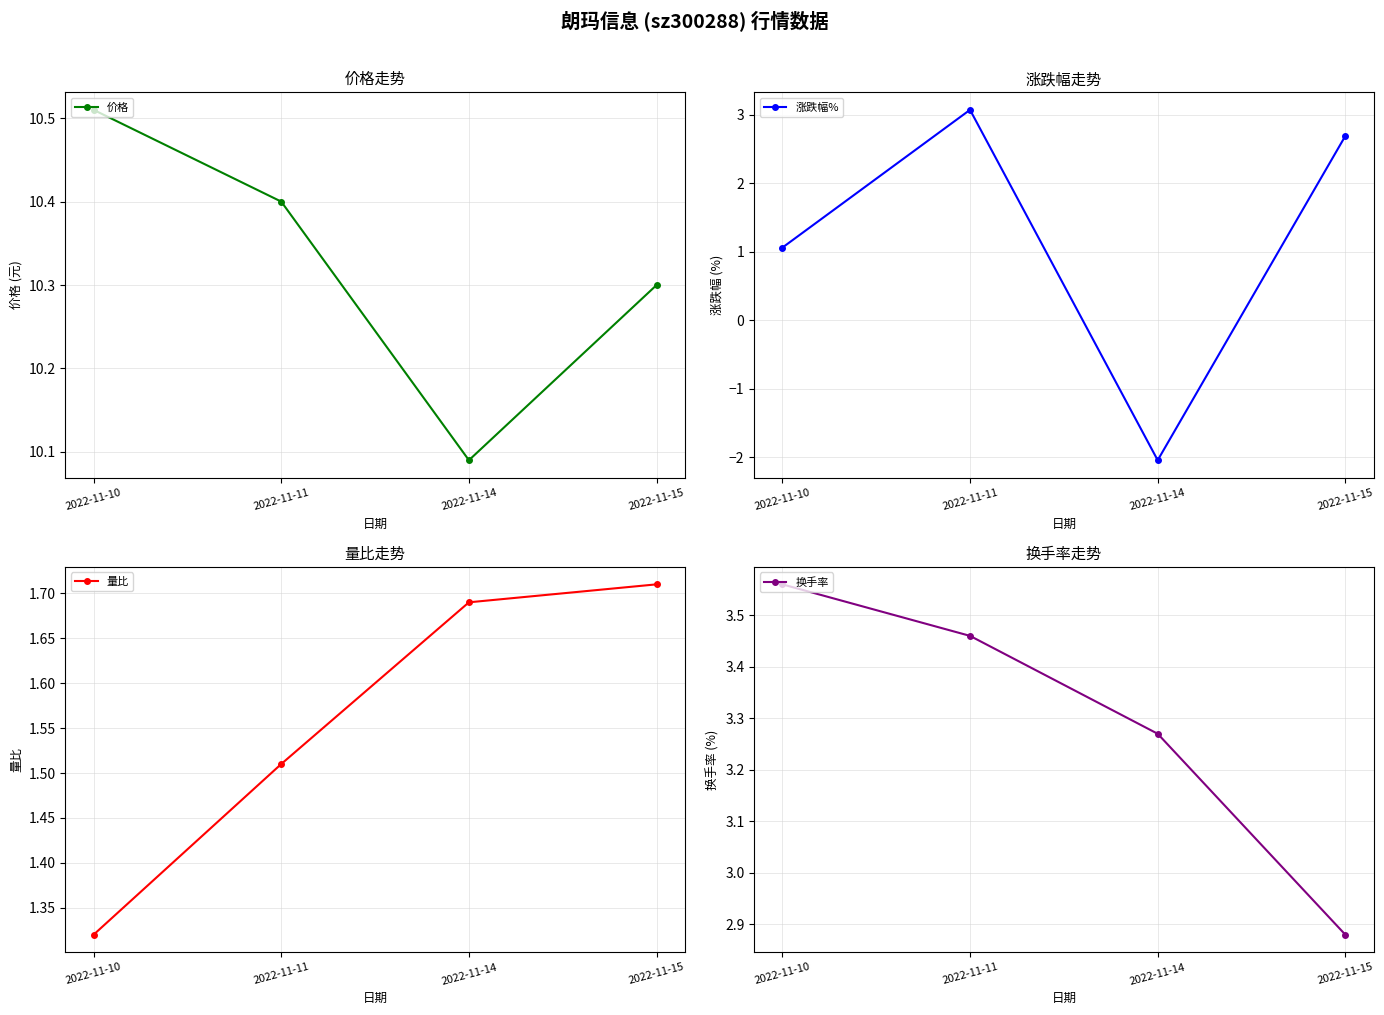

What is the sum of all 涨跌幅% values?

4.8